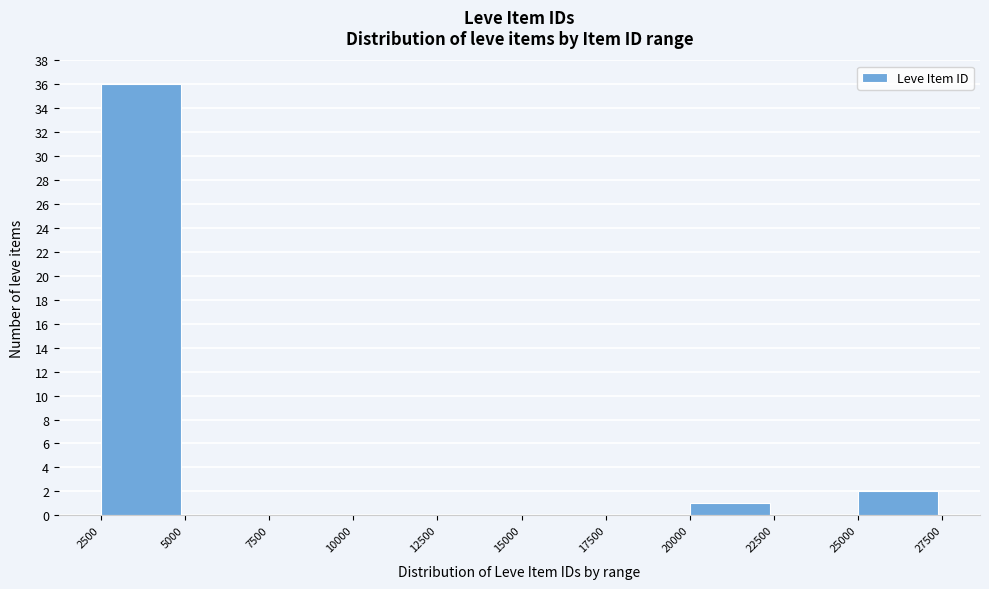

What is the height of the bar covering 20000 to 22500 on the x-axis? The values are not printed on the chart, so give them approximately, as read against the axis.

1